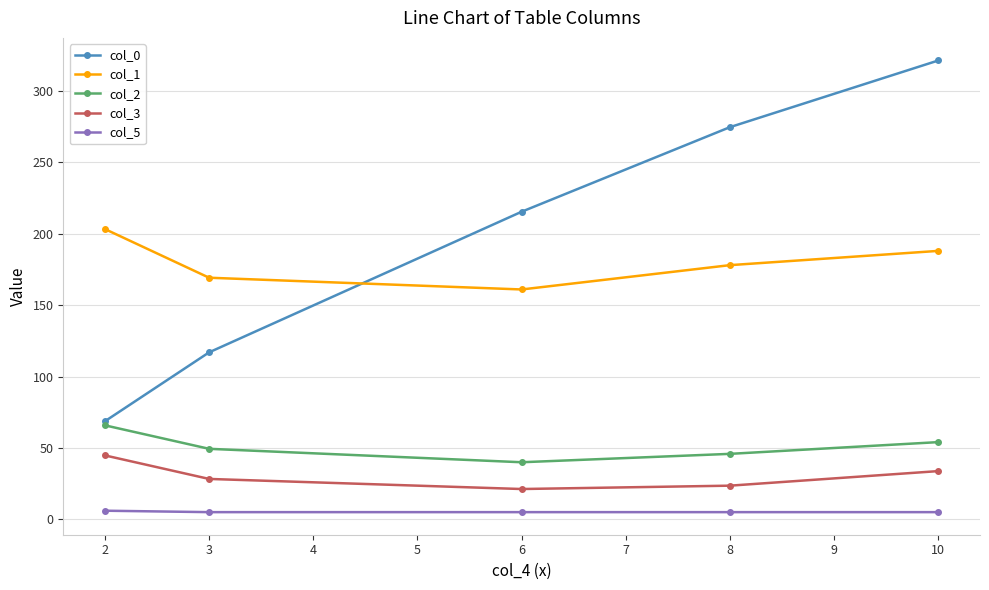

List the labels in order of col_2 value, smallest first.

6, 8, 3, 10, 2